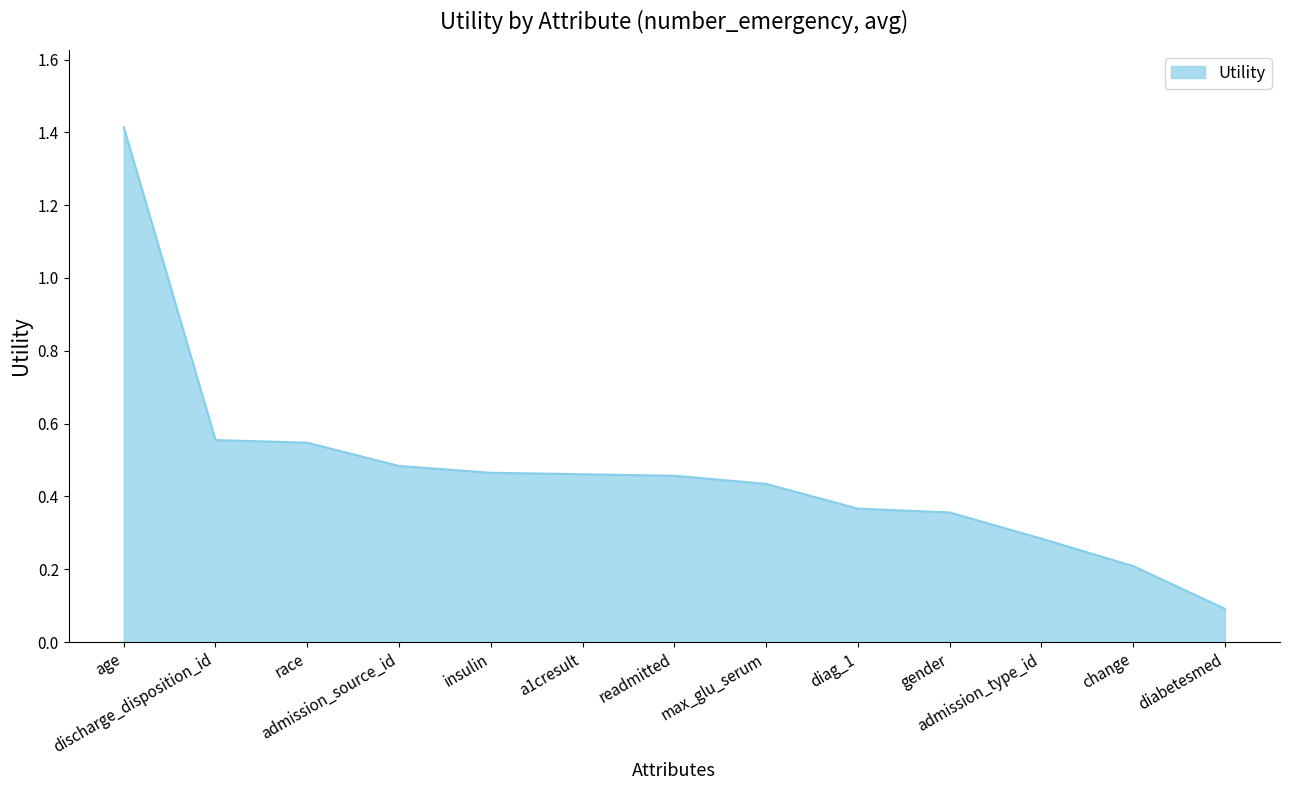

What is the sum of the values at gender and race?

0.9